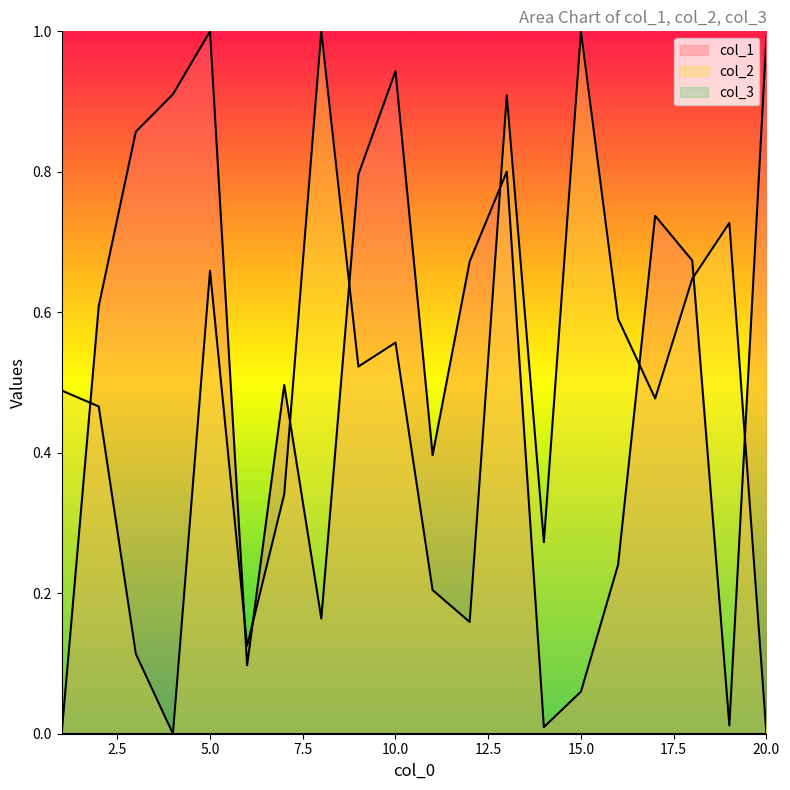

True or false: col_2 and col_1 intersect in this chart.

True